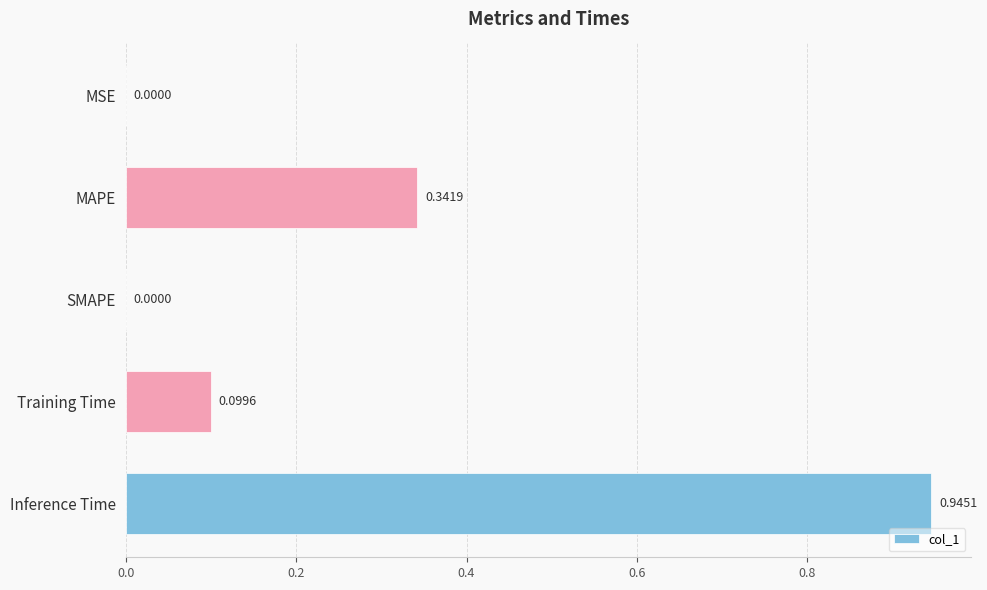

Are the bars horizontal?

Yes